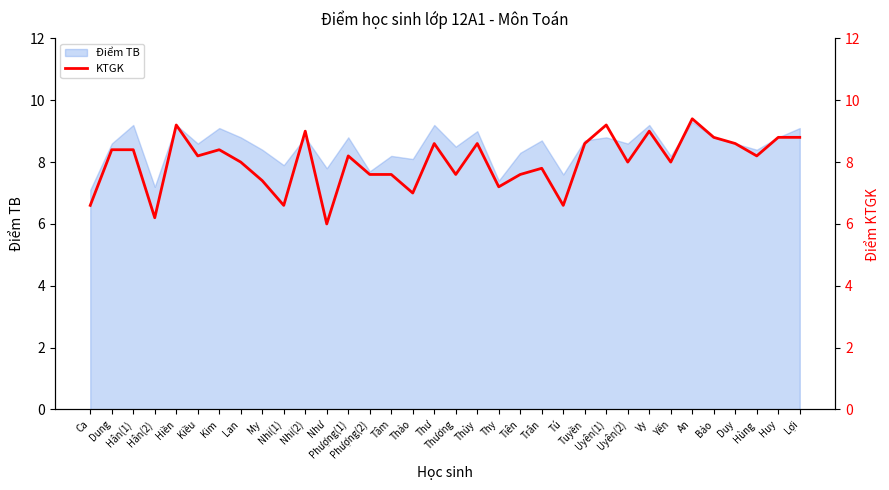

How many categories are shown in the chart?

34